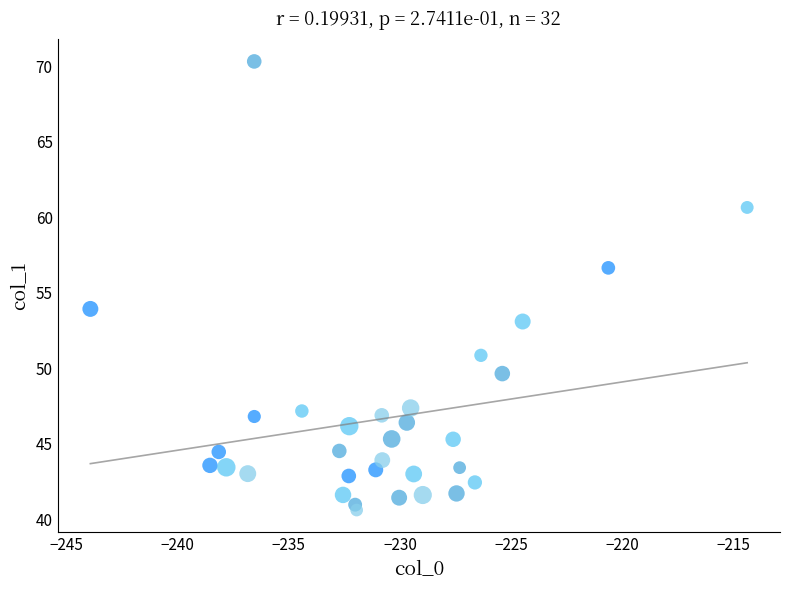

What Y value in the scatter plot is closest to 55?

53.9